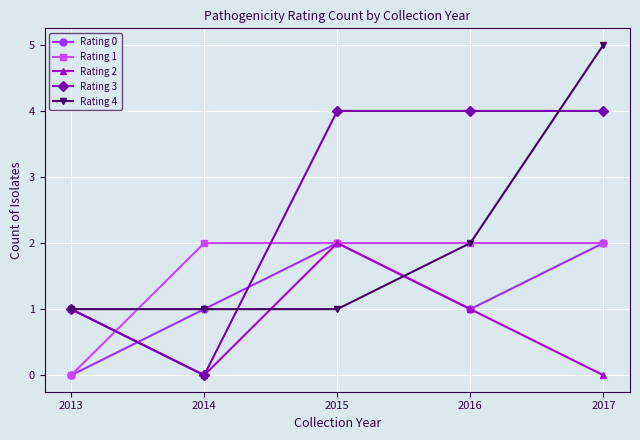

At which category is the sum across all series the highest?

2017